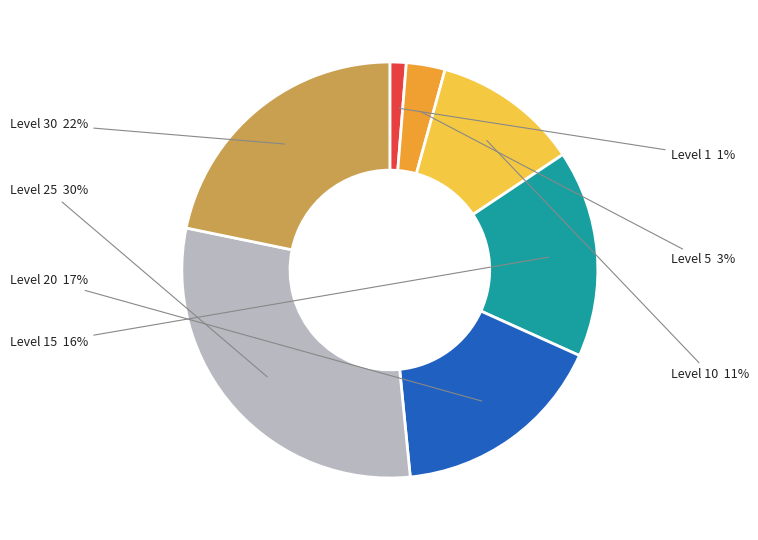

What percentage is the Level 1 slice, to the nearest percent?

1%